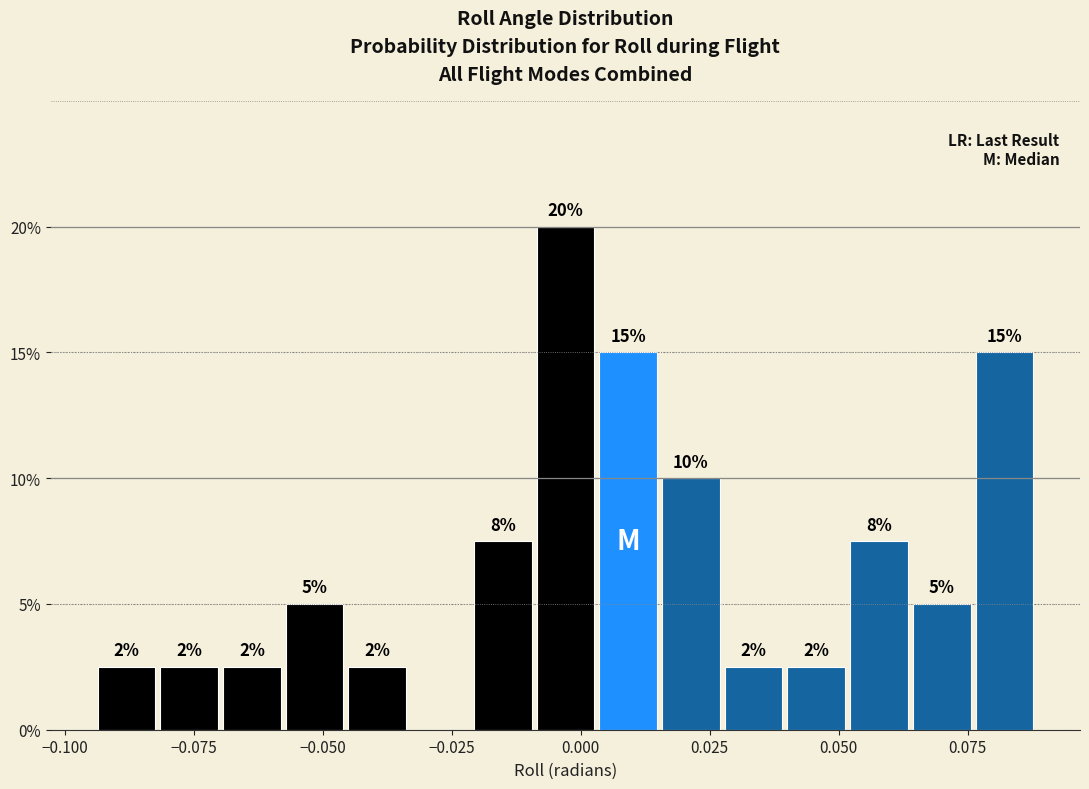

Read against the x-axis, roughly where is the centre of the tallest bar?

-0.005